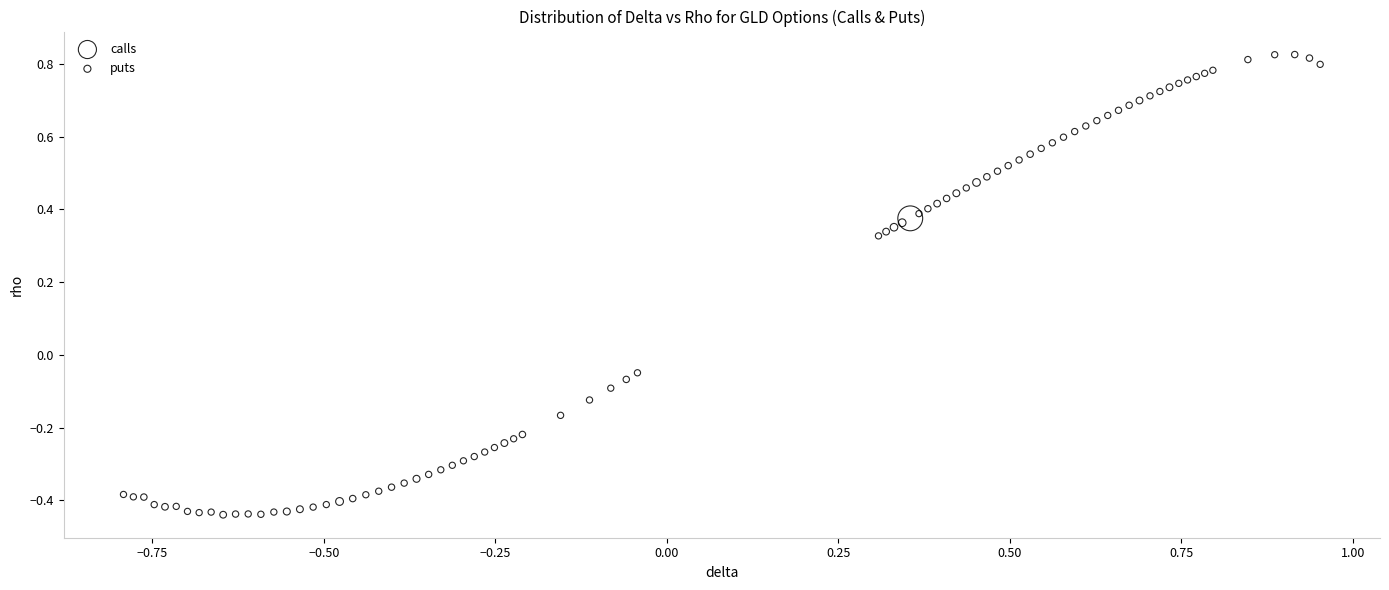

Which series contains the lowest Y value?

puts